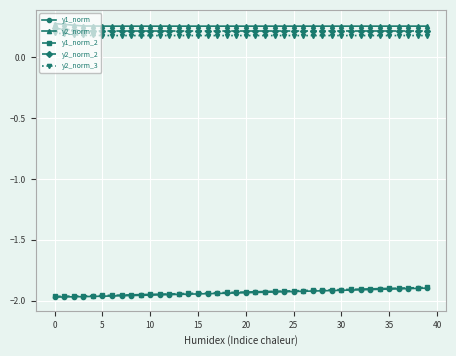

True or false: y2_norm_2 and y2_norm_3 intersect in this chart.

False